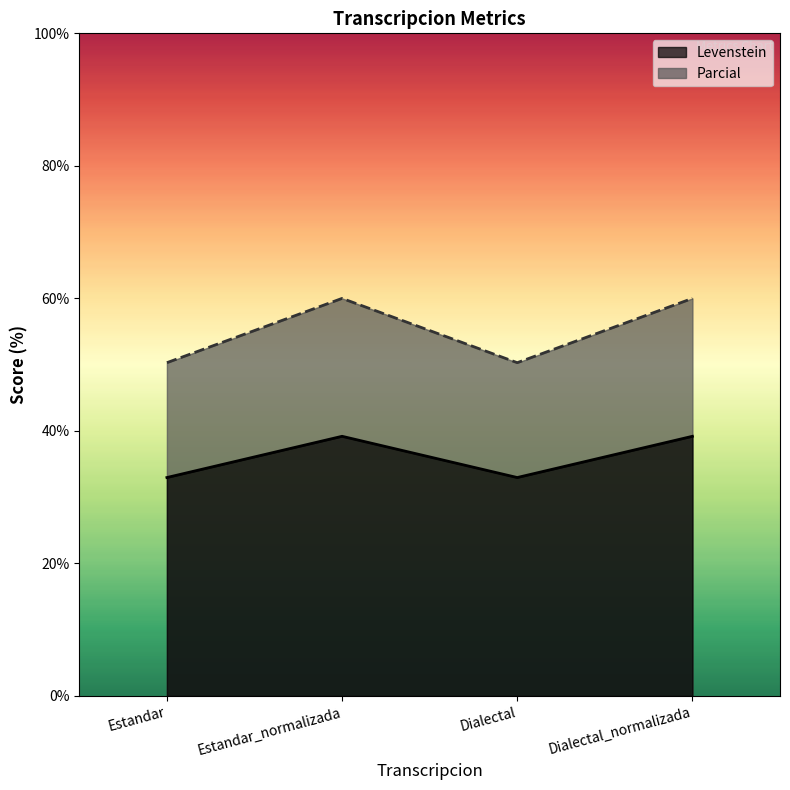

How many lines are shown in the chart?

2